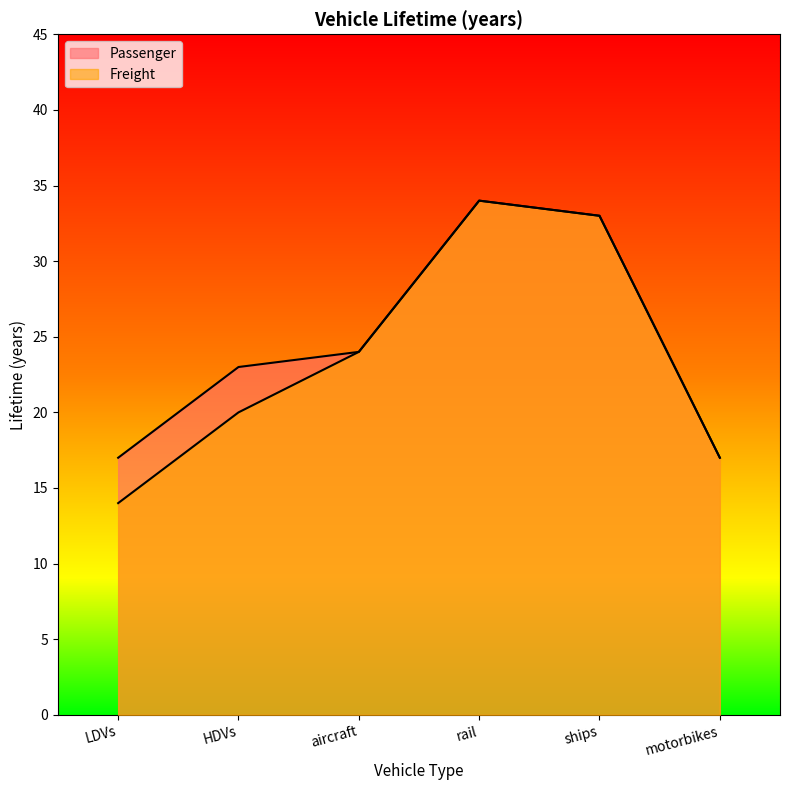

Which series changed the most between LDVs and aircraft?

Freight